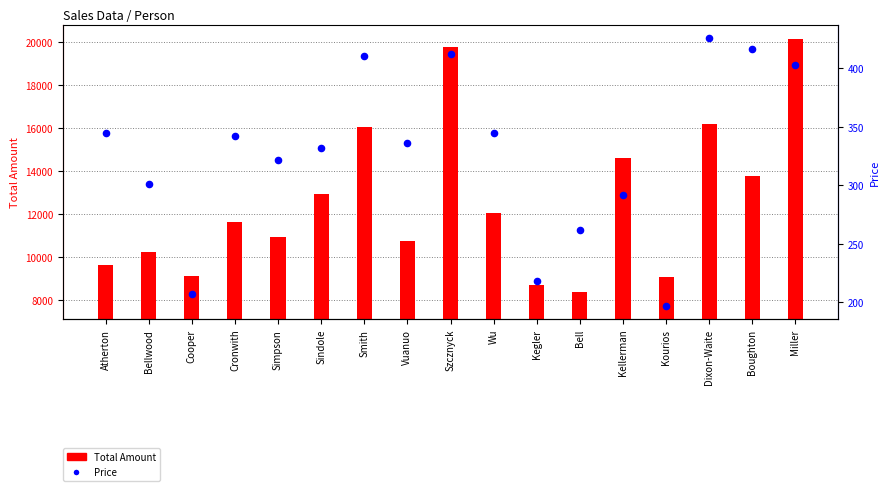

Approximately how many times larger is the value at Simpson compared to Bellwood?

1.1